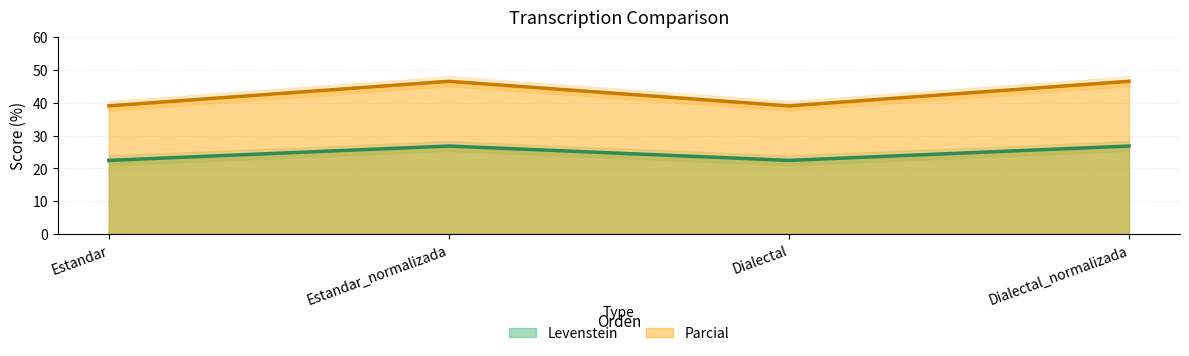

What is the label of the 3rd point from the left?

Dialectal